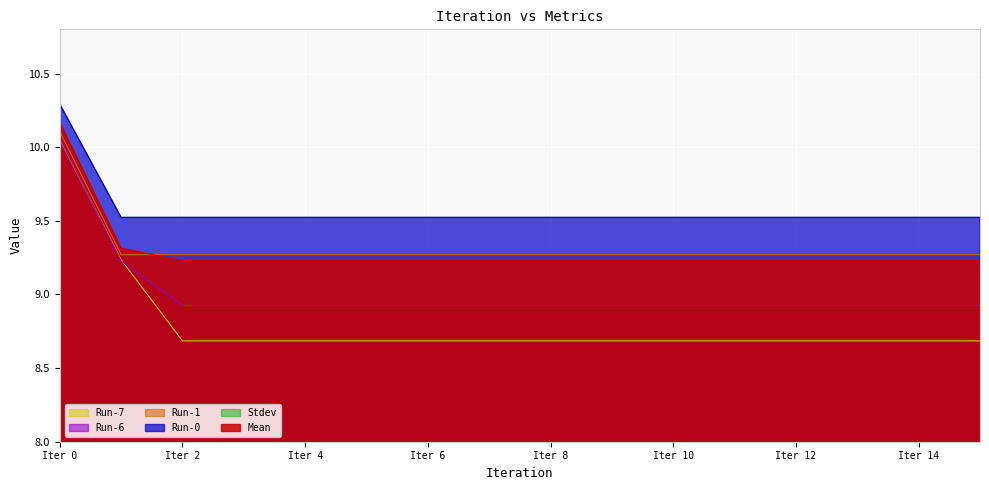

True or false: Run-7 has more than 1 interior local peaks.

False